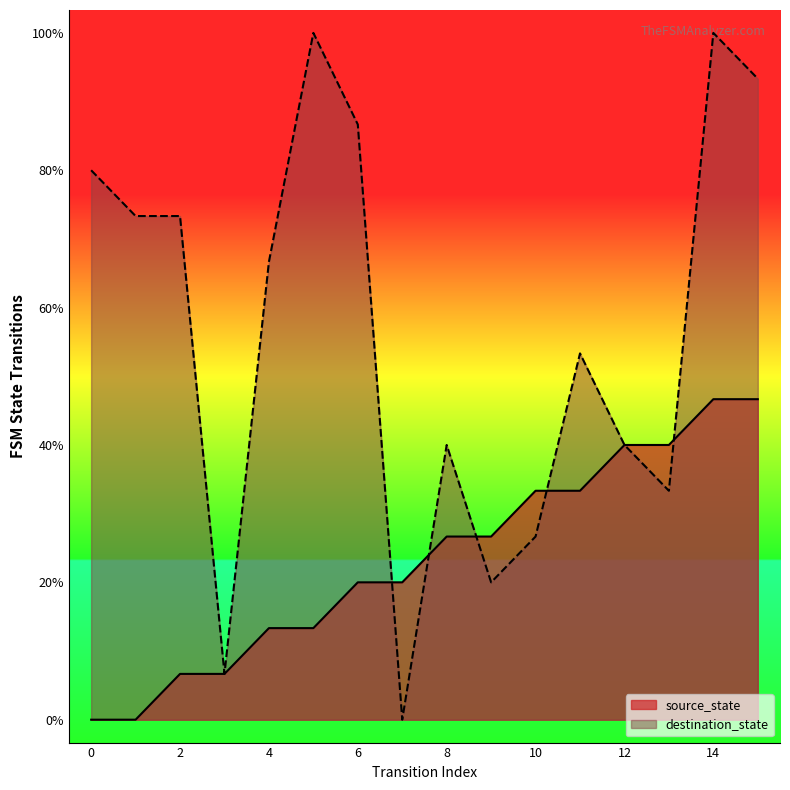

The value of destination_state at 12 is 6. True or false?

True